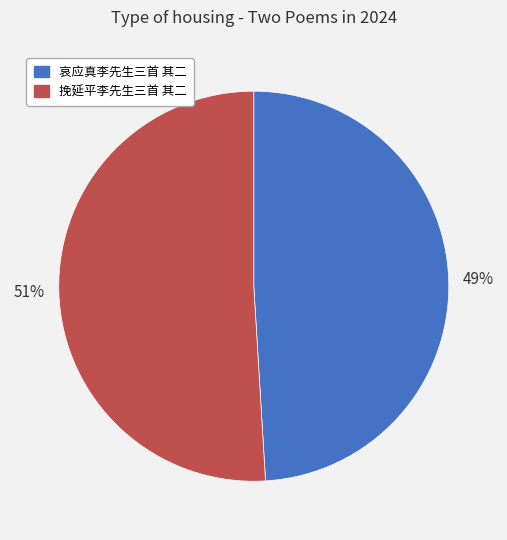

Rank the categories by value from lowest to highest.

哀应真李先生三首 其二, 挽延平李先生三首 其二